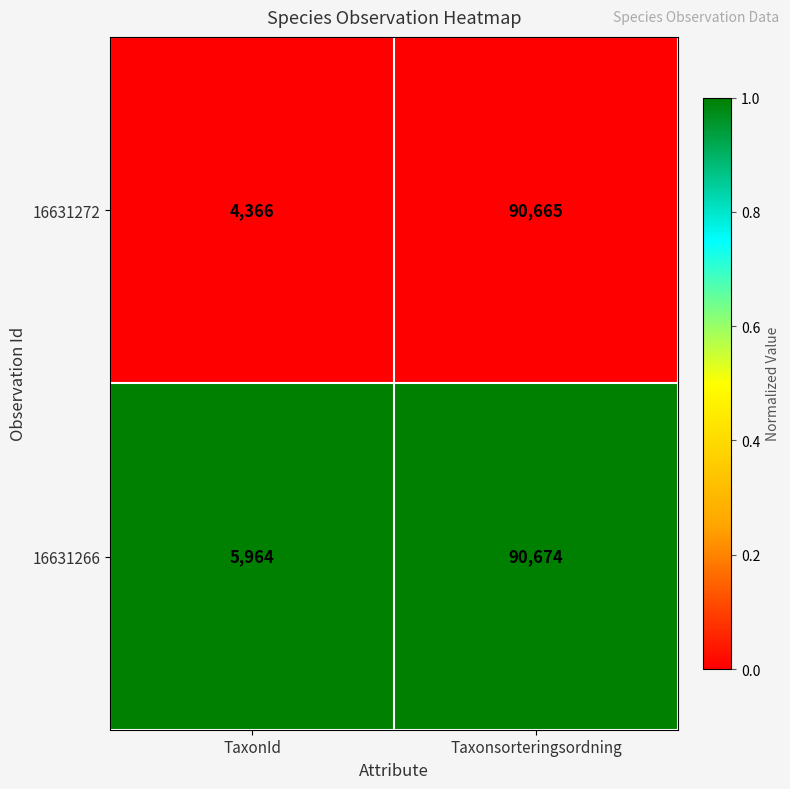

What is the total value across all series at Taxonsorteringsordning?

181339